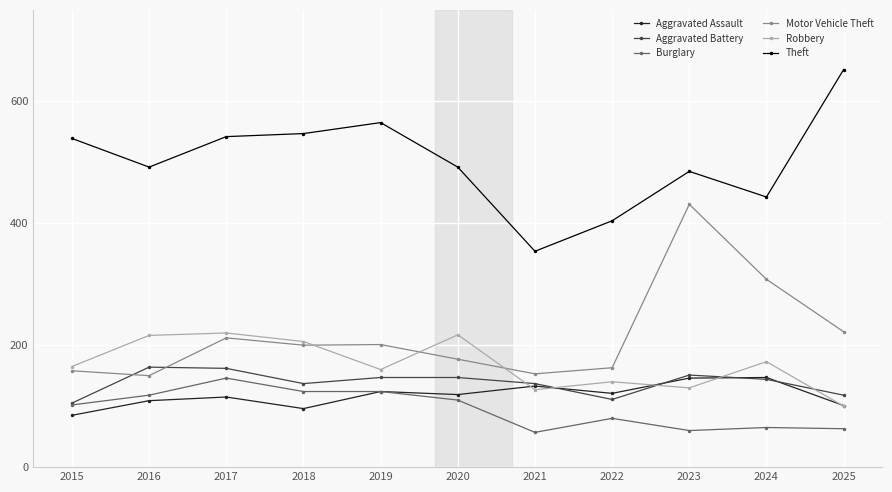

True or false: Theft has more than 1 interior local peaks.

True